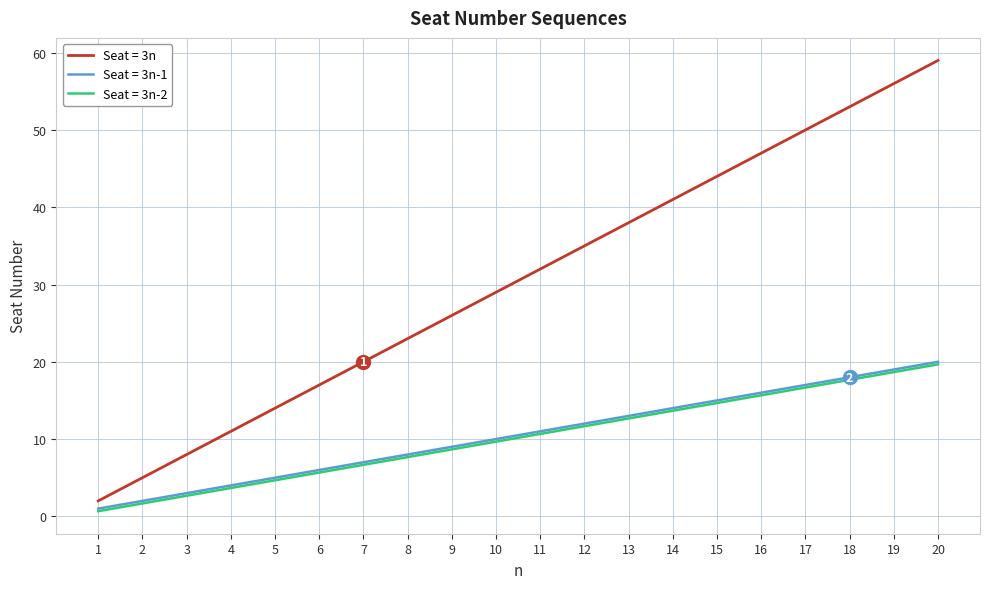

At which label does Seat = 3n-2 reach its peak?

20